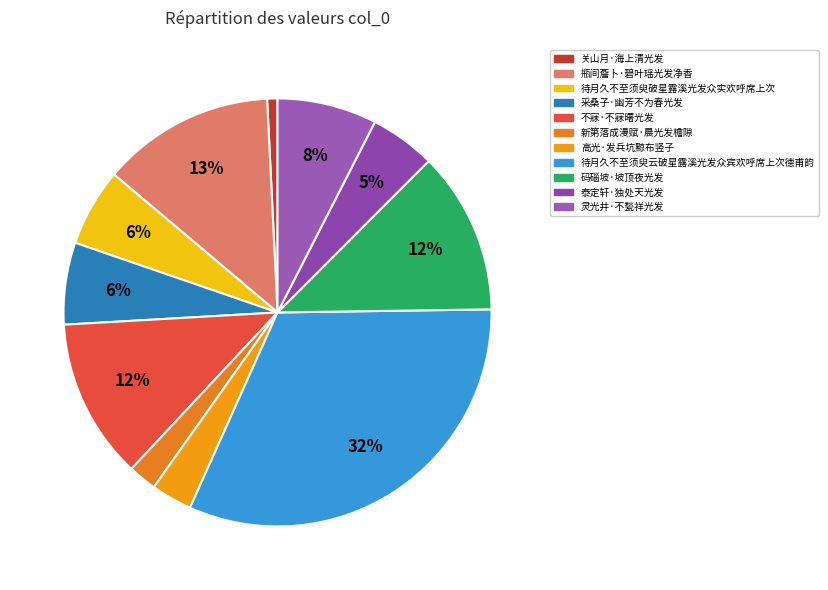

Is there a majority slice in this chart?

No